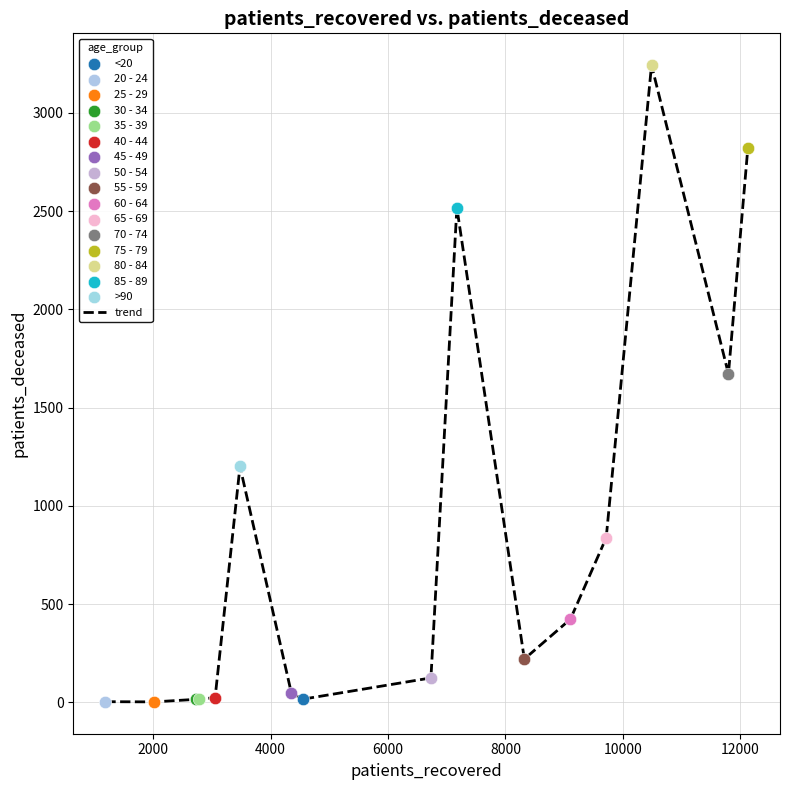

What is the difference between the maximum and minimum values?

3240